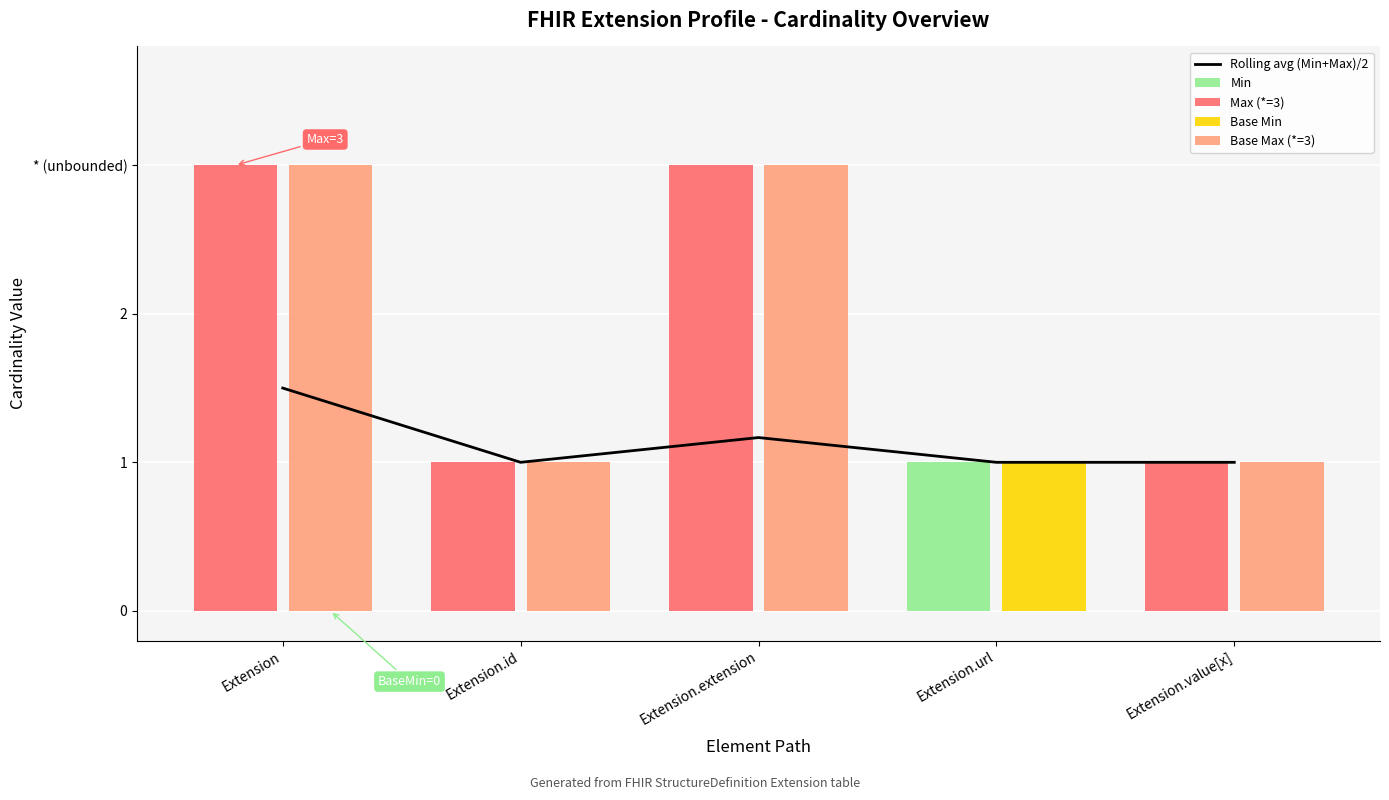

What is the value of the Base Min bar at the 4th from the left?

1.0